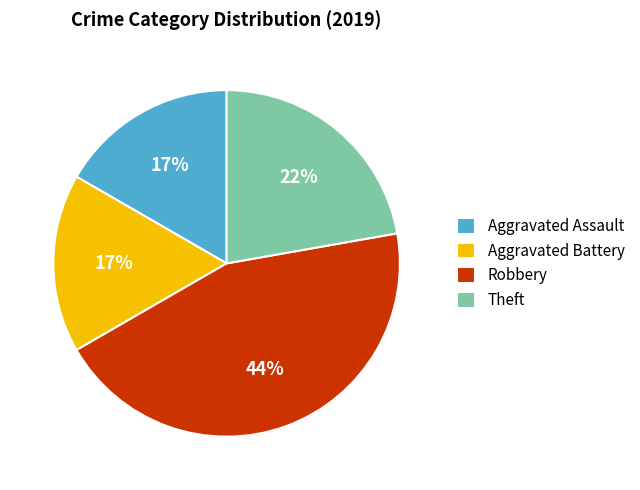

What is the largest slice in the pie chart?

Robbery